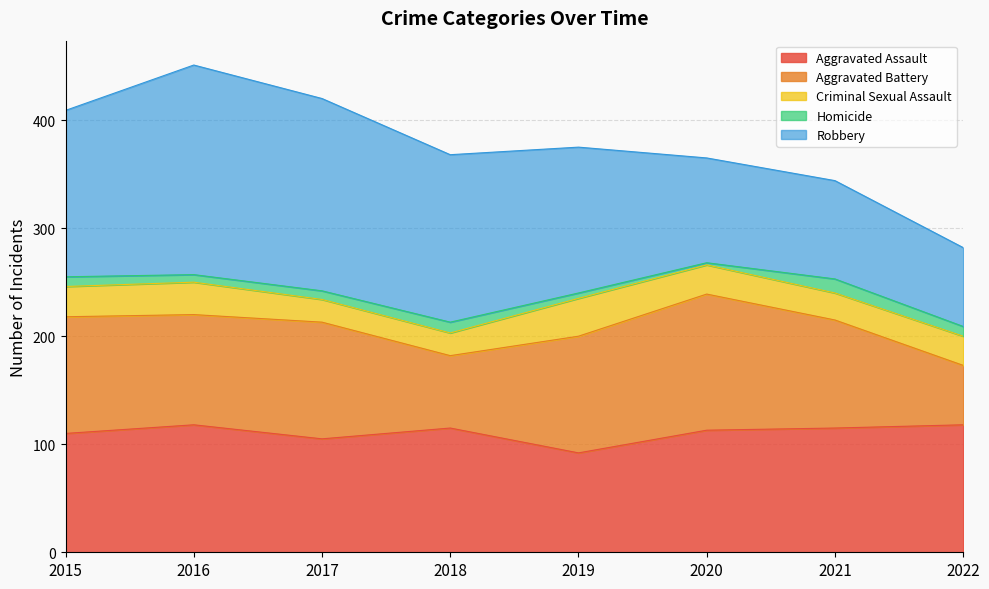

Where is the first local minimum for Homicide?

2016